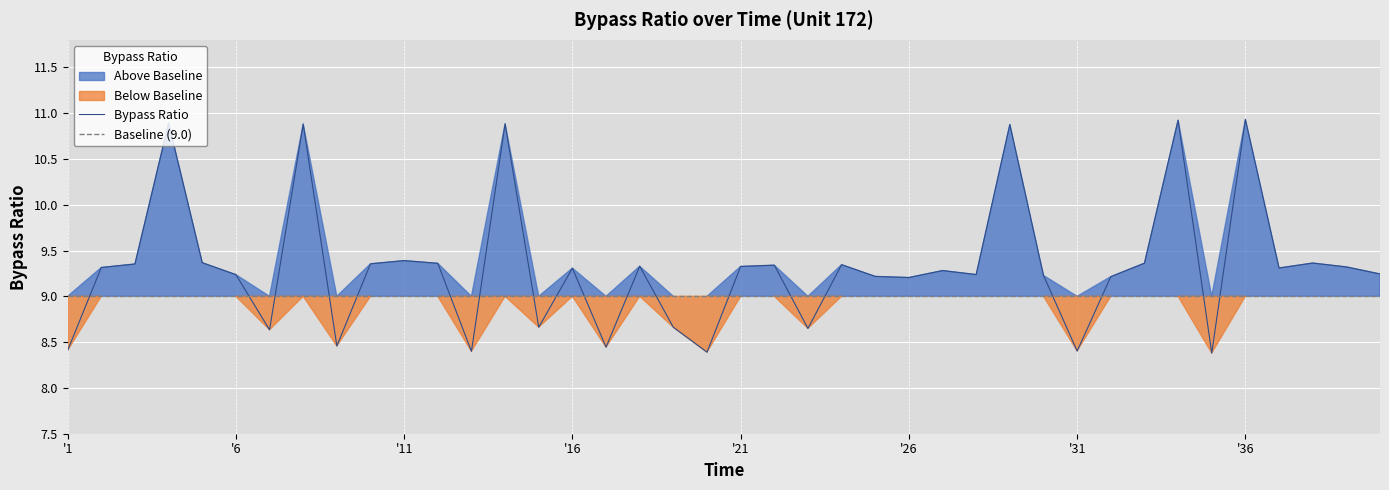

Approximately how many times larger is the value at 7 compared to 35?

1.0